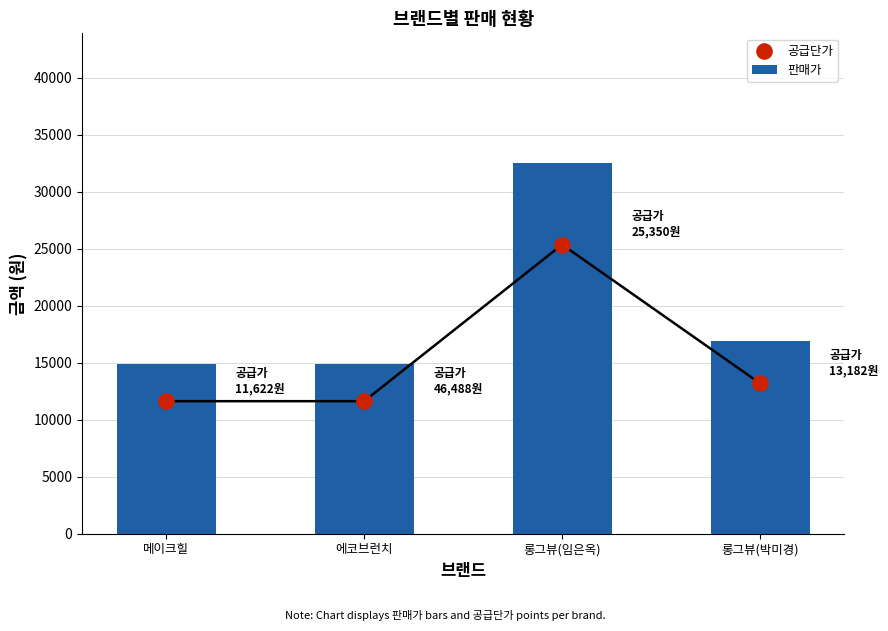

Which series contains the highest Y value?

판매가